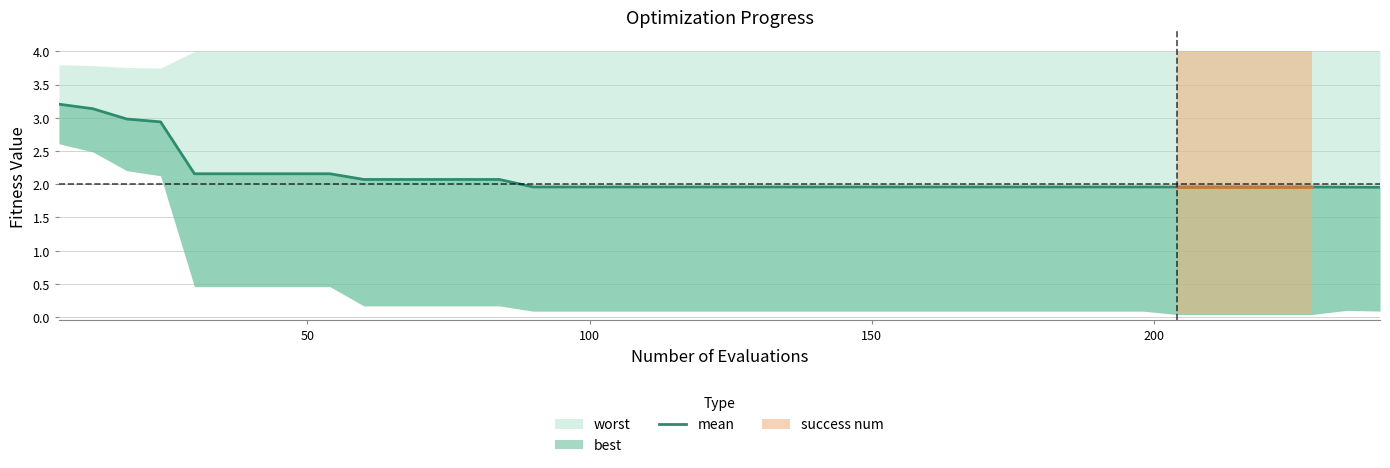

What is the average value?

2.1